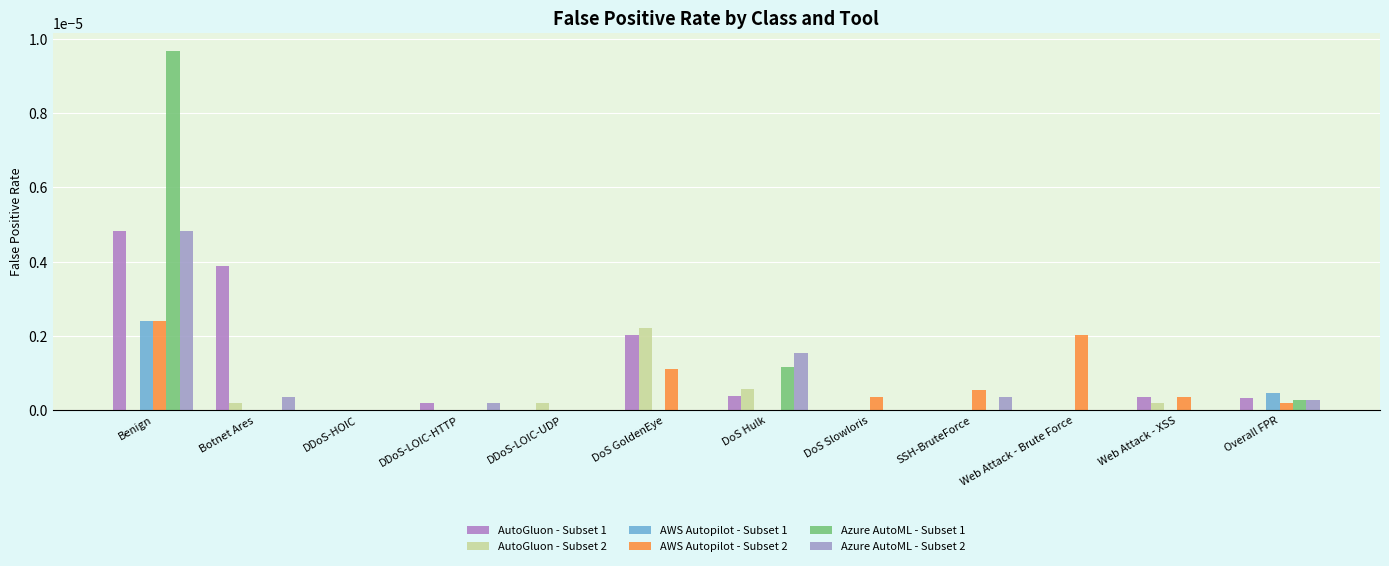

How many categories are shown in the chart?

12